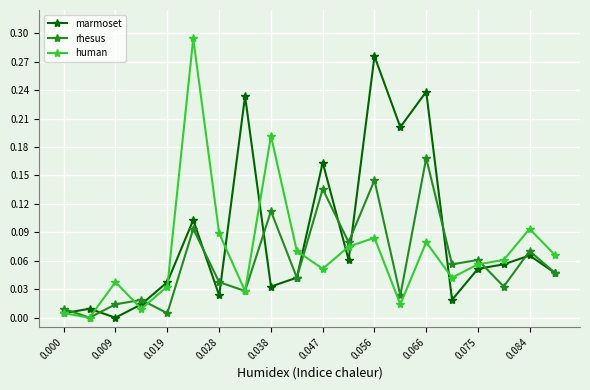

True or false: marmoset has more than 1 points higher than both neighbors.

True